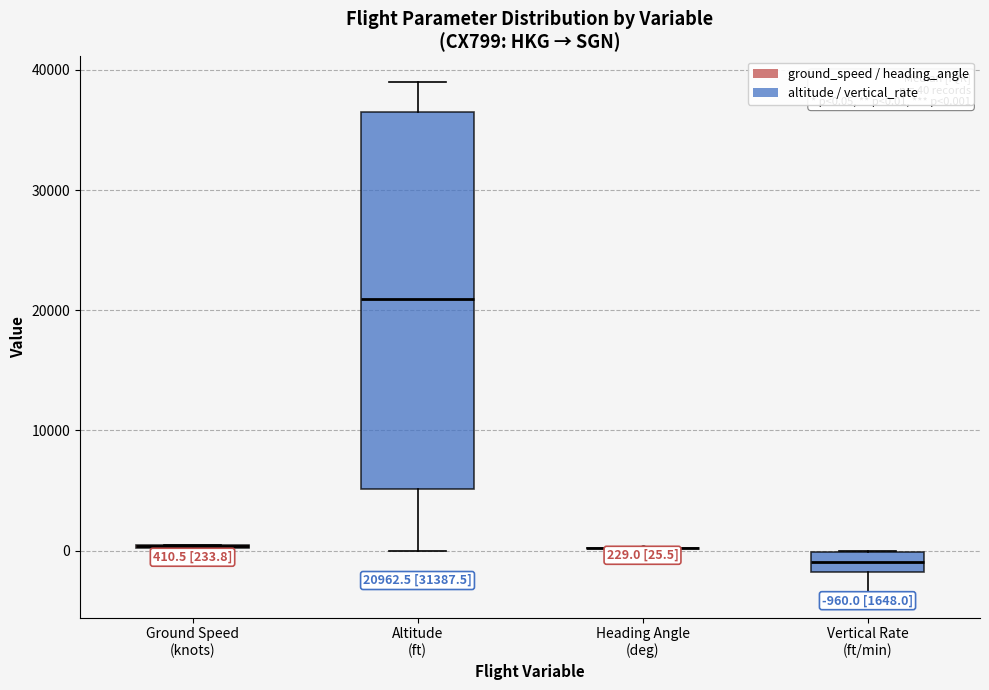

Which box is the tallest, from its lower edge to its upper edge?

Altitude (ft)